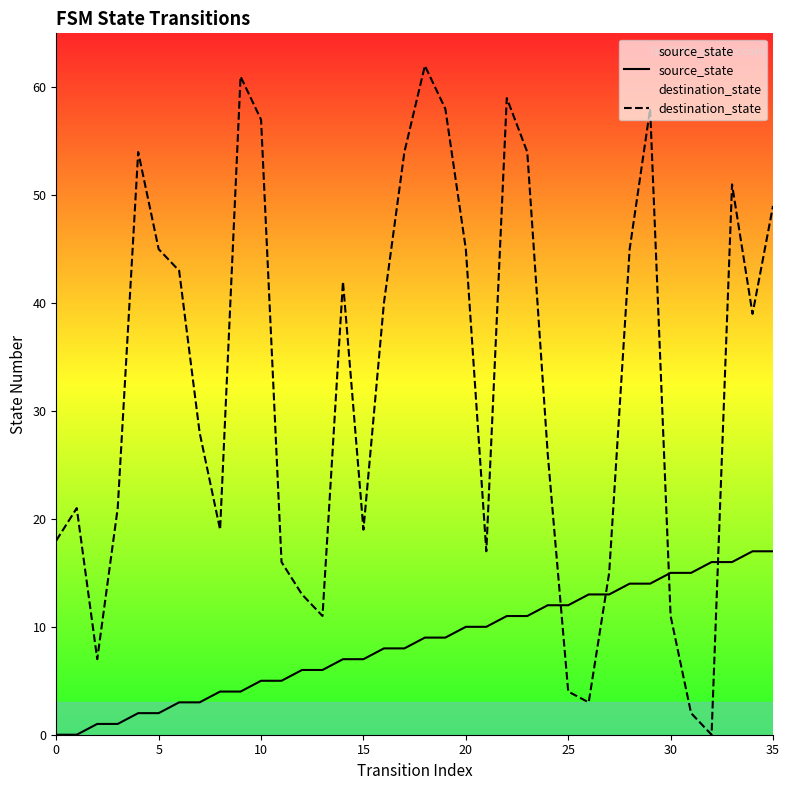

What is the difference between the maximum and minimum values in the source_state series?

17